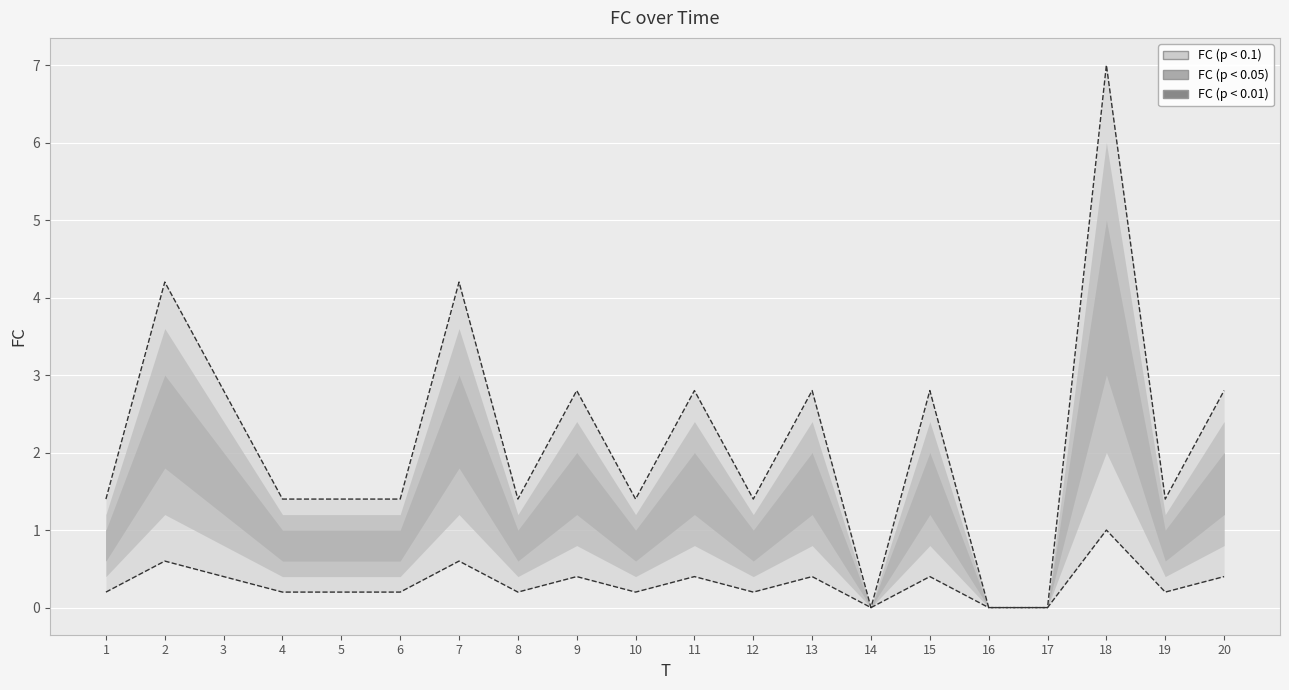

Which label corresponds to the smallest value in the chart?

14